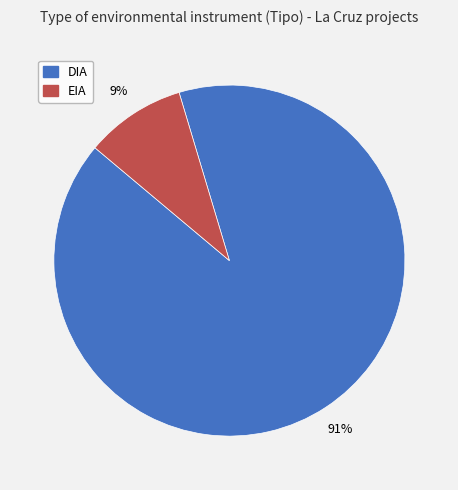

Count the number of slices in the pie.

2